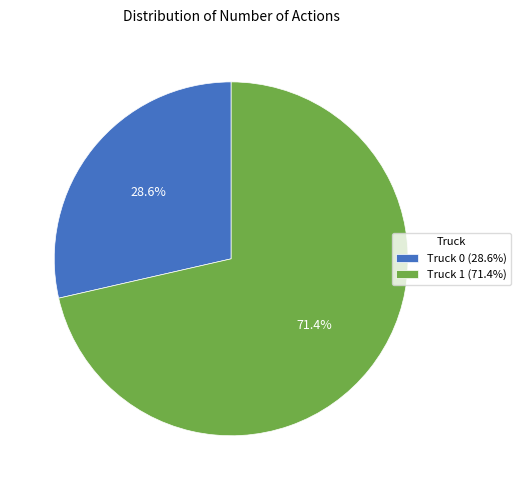

To the nearest percent, what is the difference between the Truck 0 and Truck 1 slice percentages?

43%